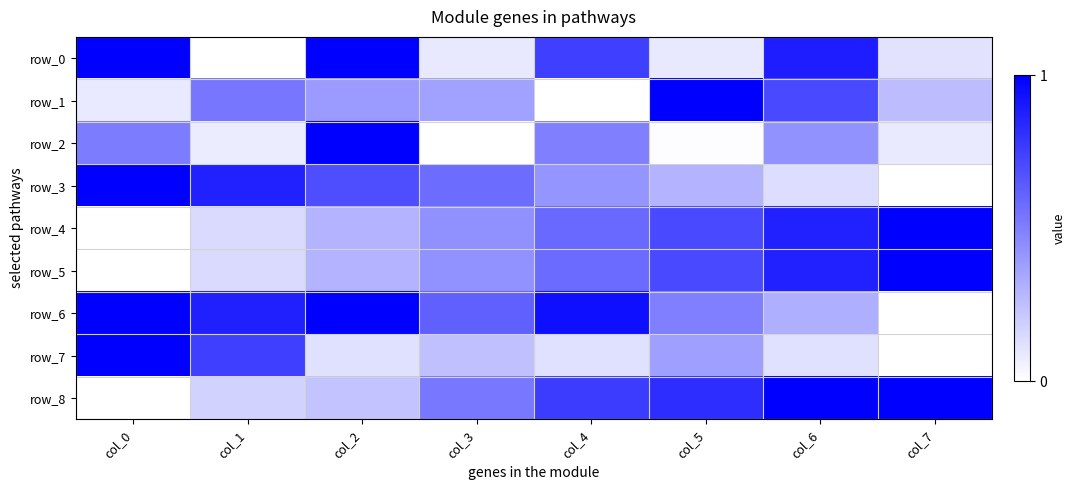

Which has a higher value, col_1 or col_6?

col_6